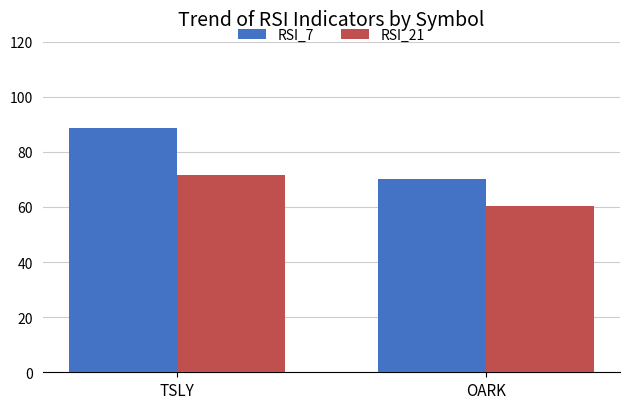

How many groups of bars are there?

2